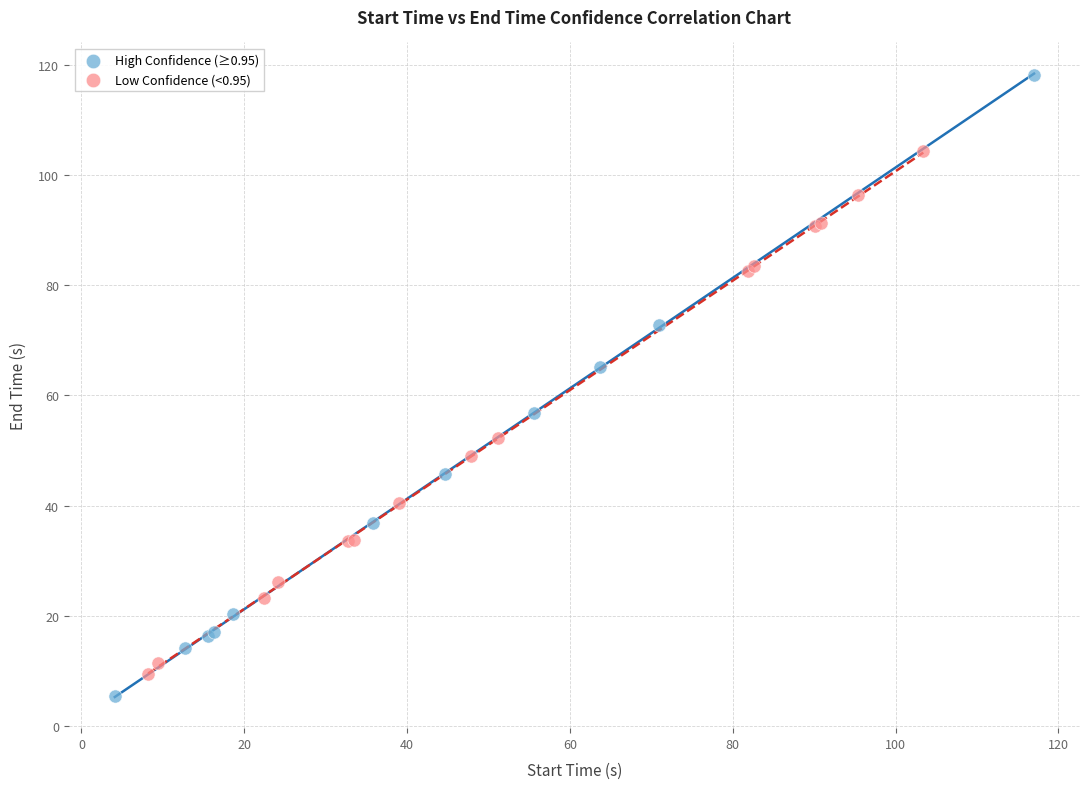

Which series contains the highest Y value?

High Confidence (≥0.95)